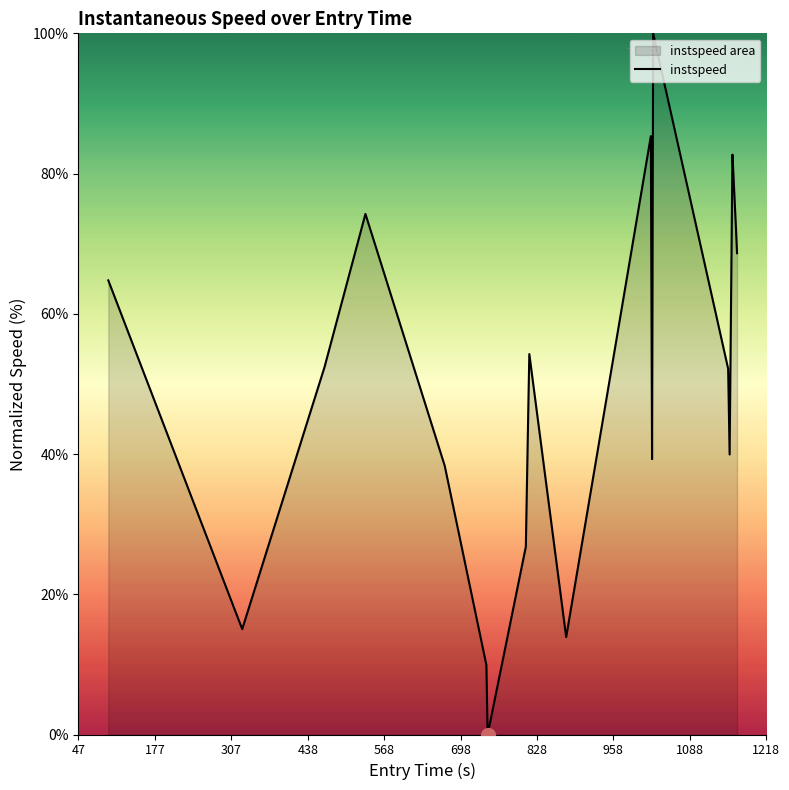

What is the maximum value shown in the chart?

100.0